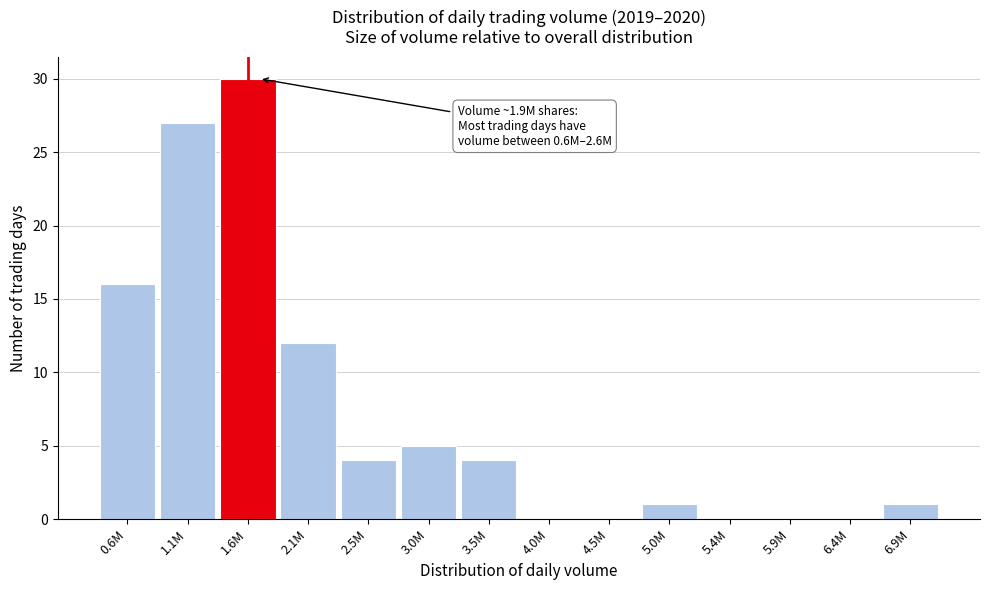

Reading left to right, extract all data points from this chart.

0.6M=16	1.1M=27	1.6M=30	2.1M=12	2.5M=4	3.0M=5	3.5M=4	4.0M=0	4.5M=0	5.0M=1	5.4M=0	5.9M=0	6.4M=0	6.9M=1